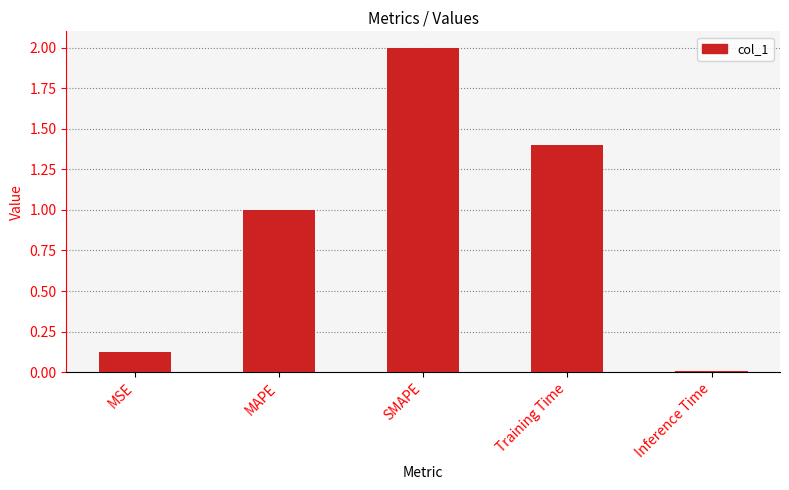

Between MAPE and MSE, which is larger?

MAPE